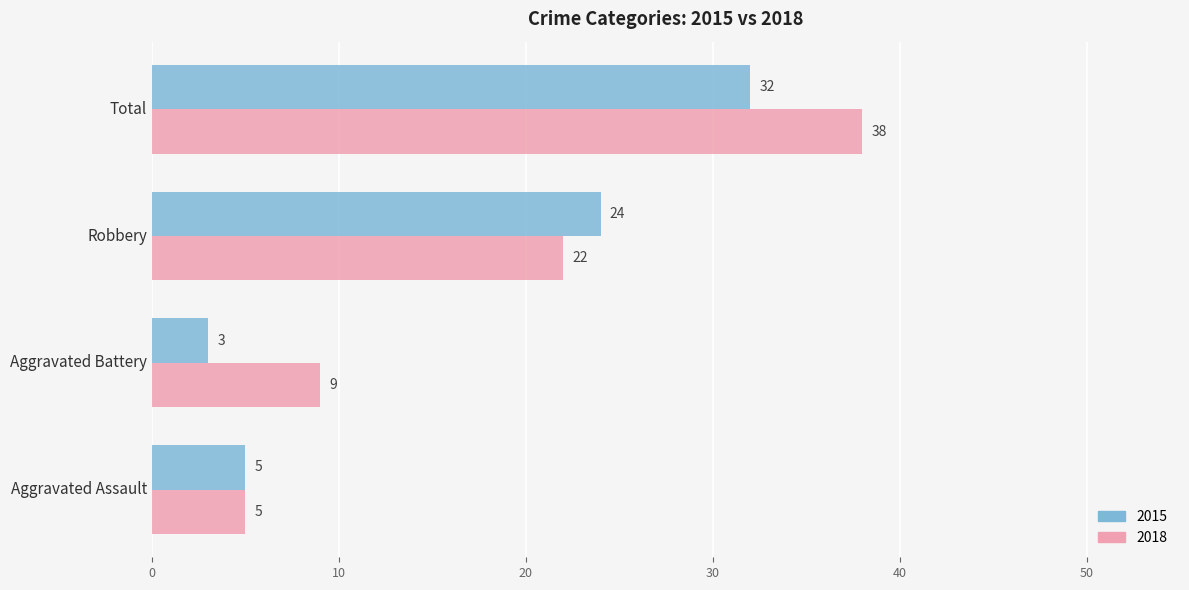

Is the value of 2015 at Total greater than the value of 2018 at Aggravated Assault?

Yes